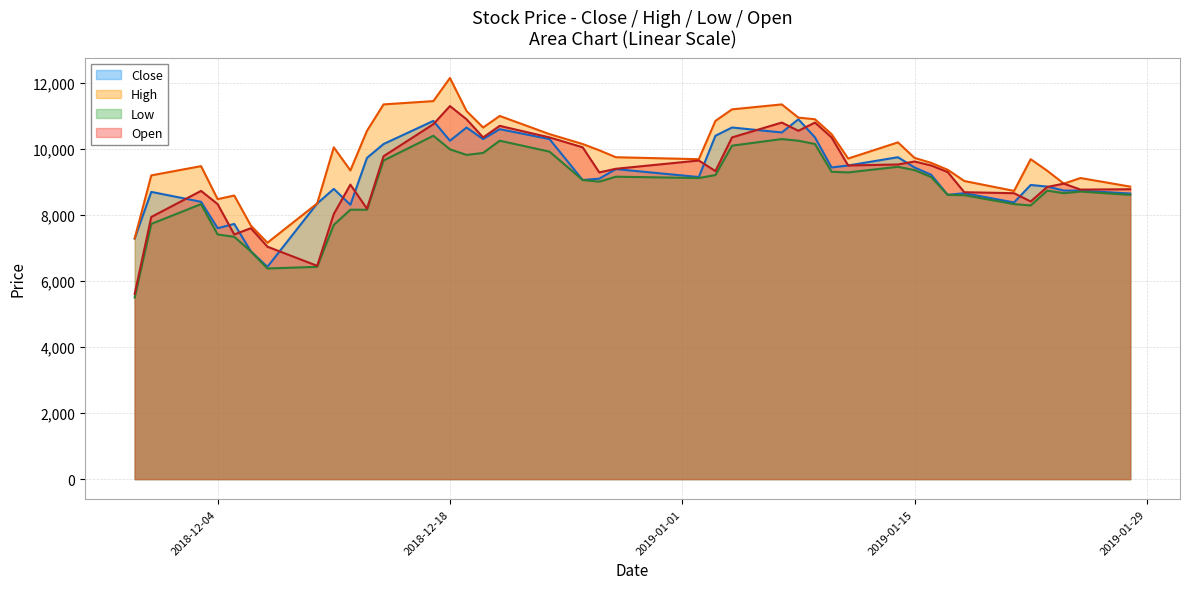

Which series has the largest total across all categories?

High